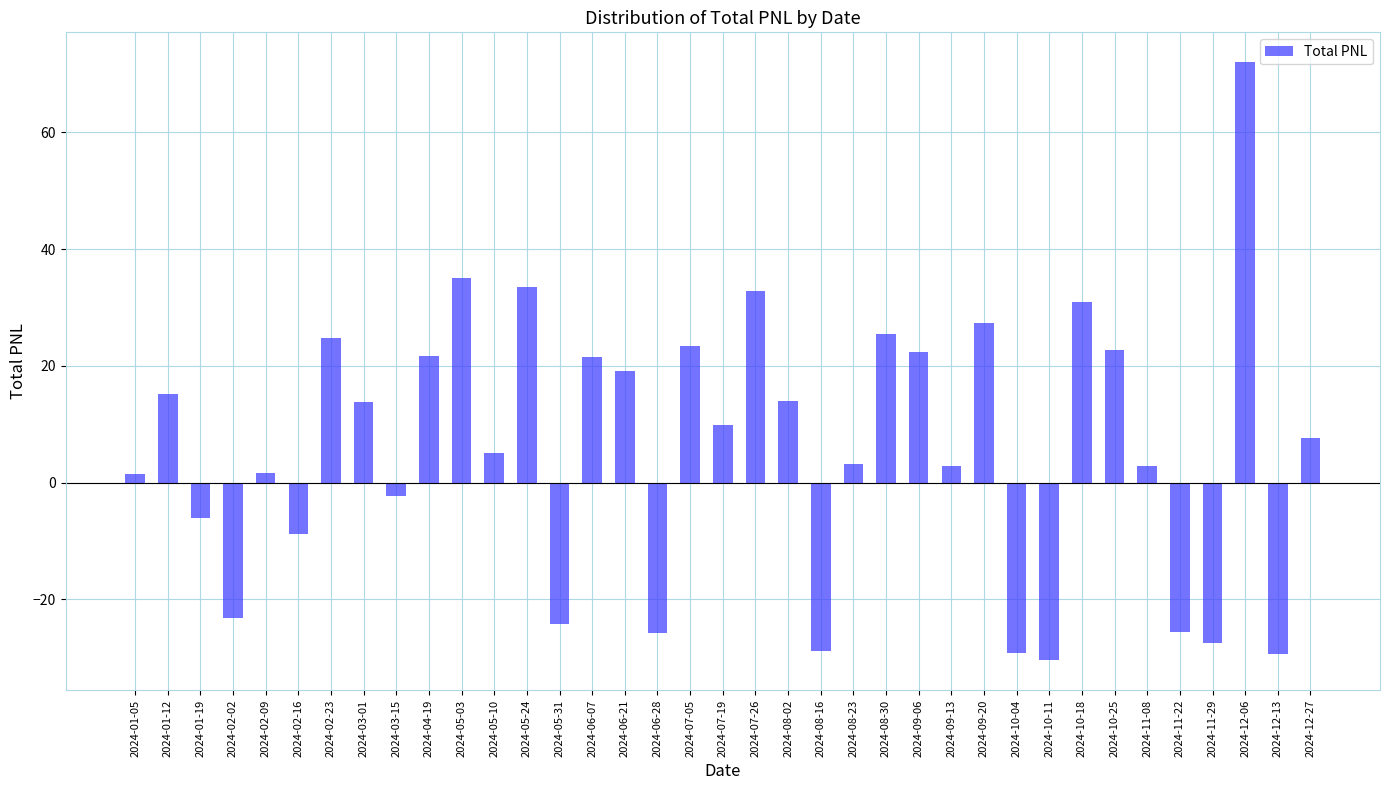

What is the label of the 7th bar from the right?

2024-10-25